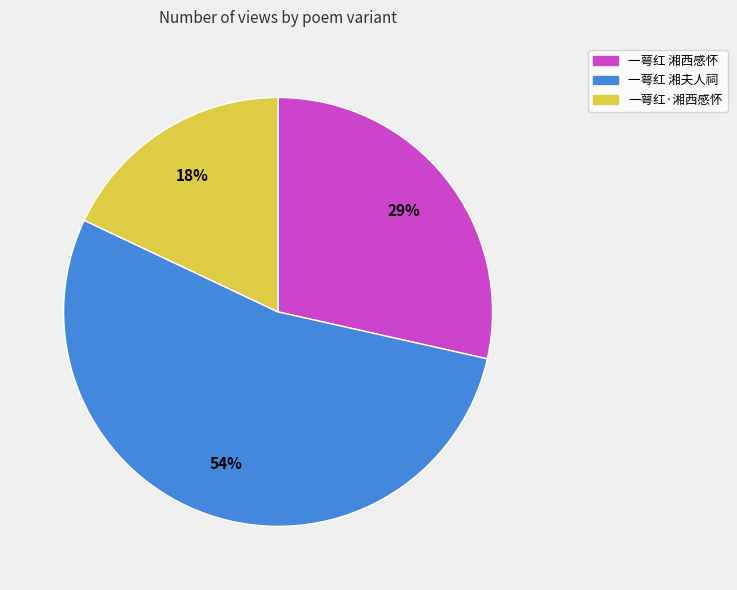

Rank the categories by value from lowest to highest.

一萼红·湘西感怀, 一萼红 湘西感怀, 一萼红 湘夫人祠